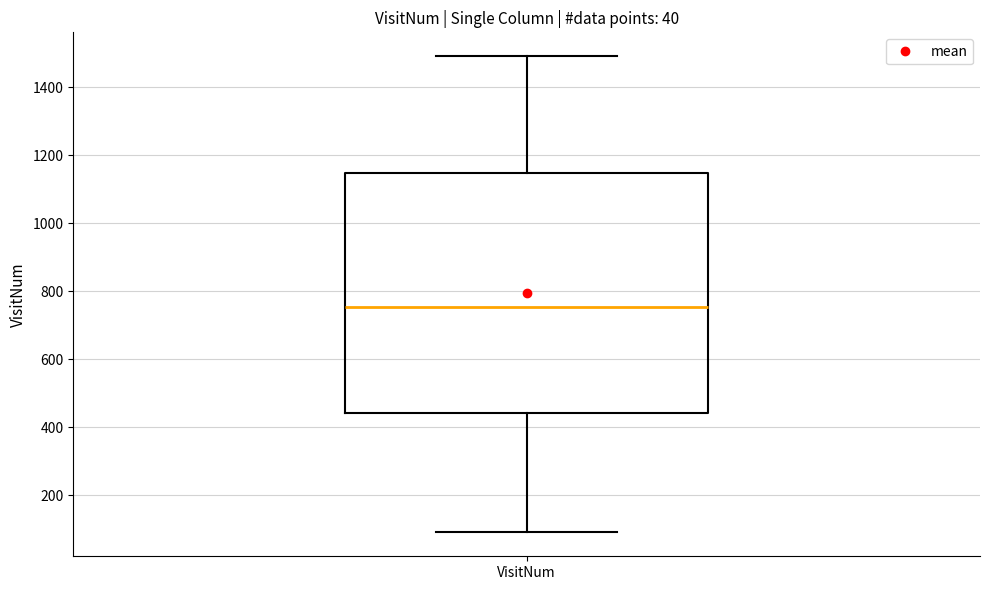

Where does the upper whisker of the box for VisitNum end on the y-axis? The values are not printed on the chart, so give them approximately, as read against the axis.

1500